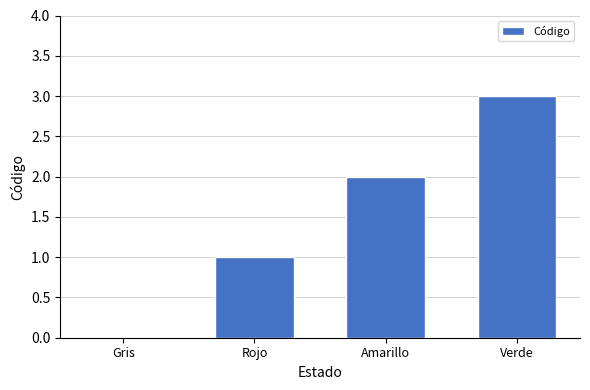

Does the chart contain stacked bars?

No